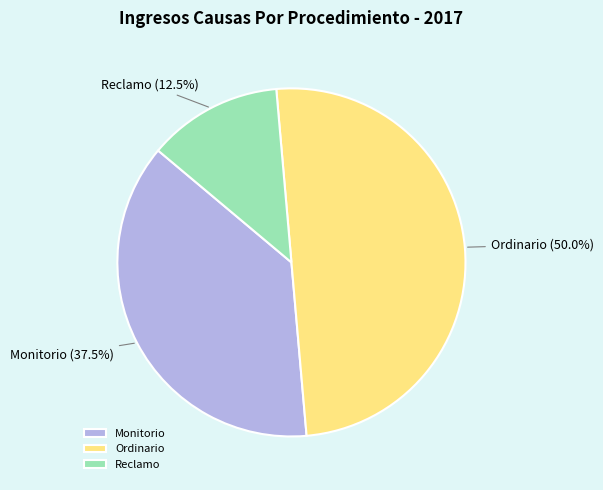

Combined, what portion of the pie is Reclamo and Ordinario?

62.5%